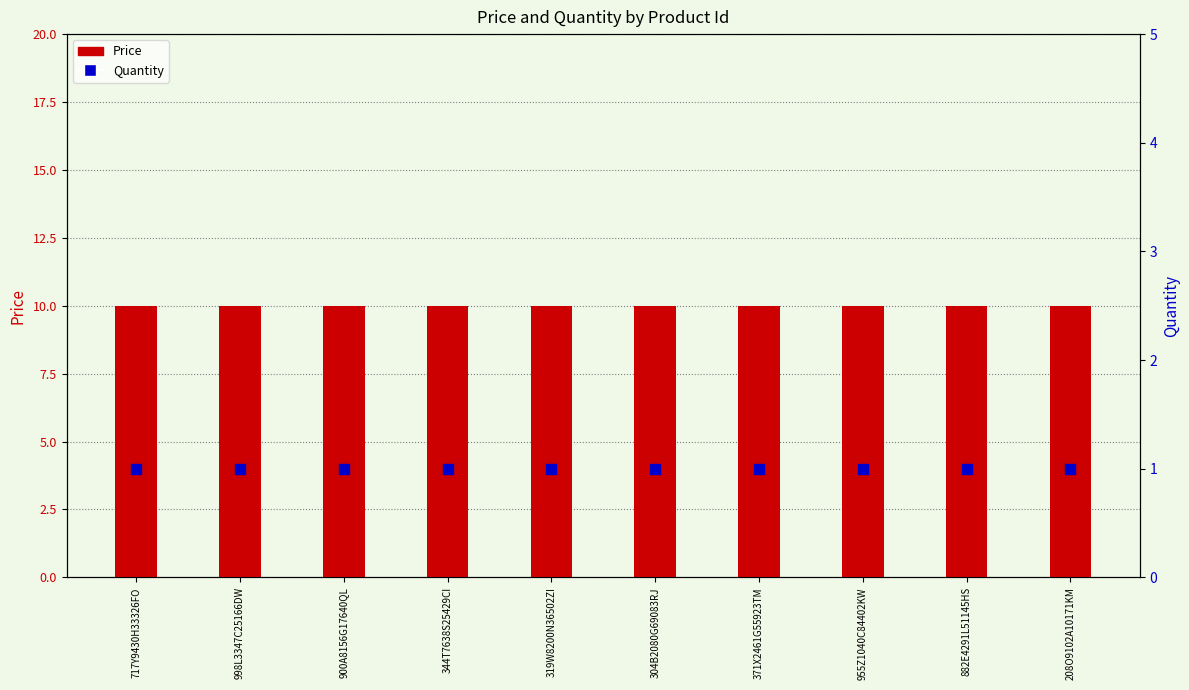

Which series has the widest spread of Y values?

Price